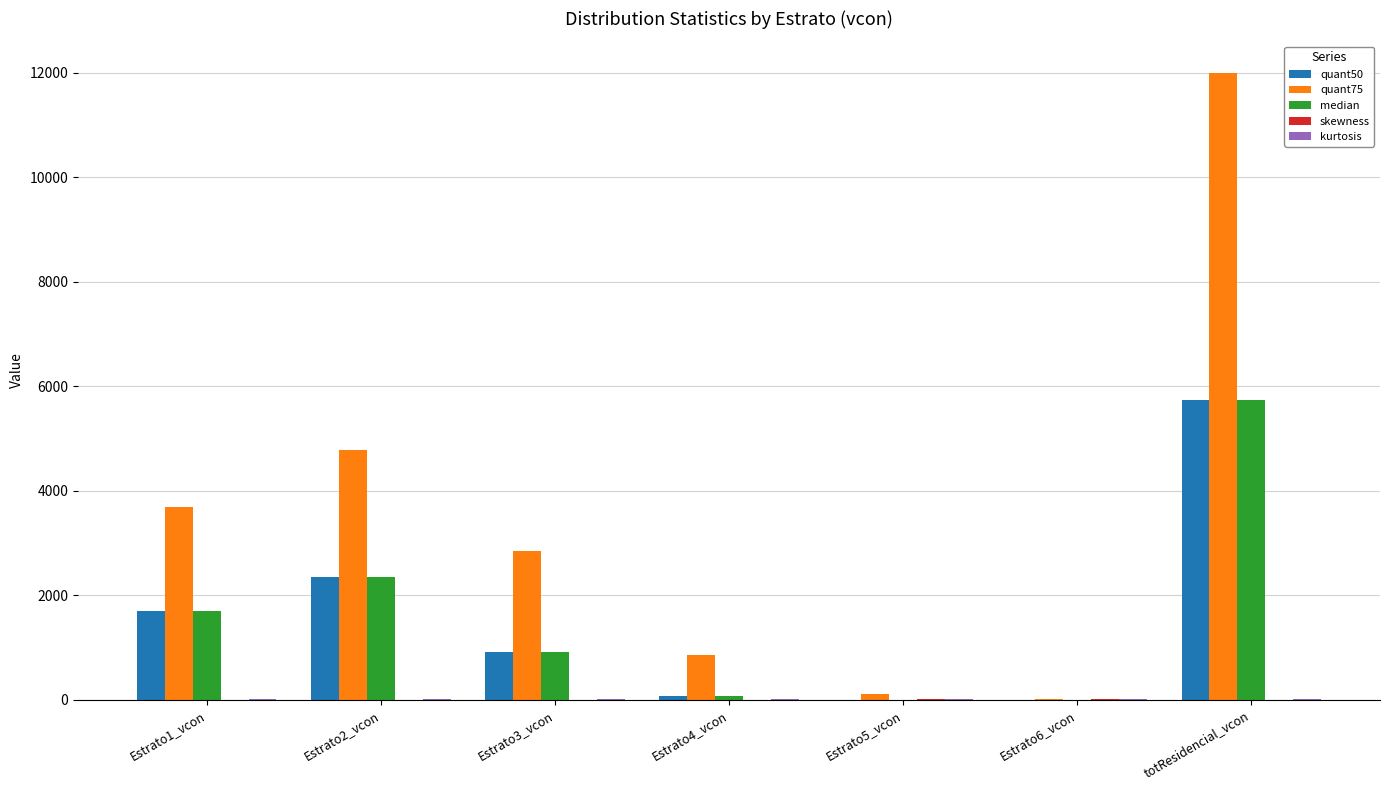

Where is quant75 nearest to the value 6003?

Estrato2_vcon